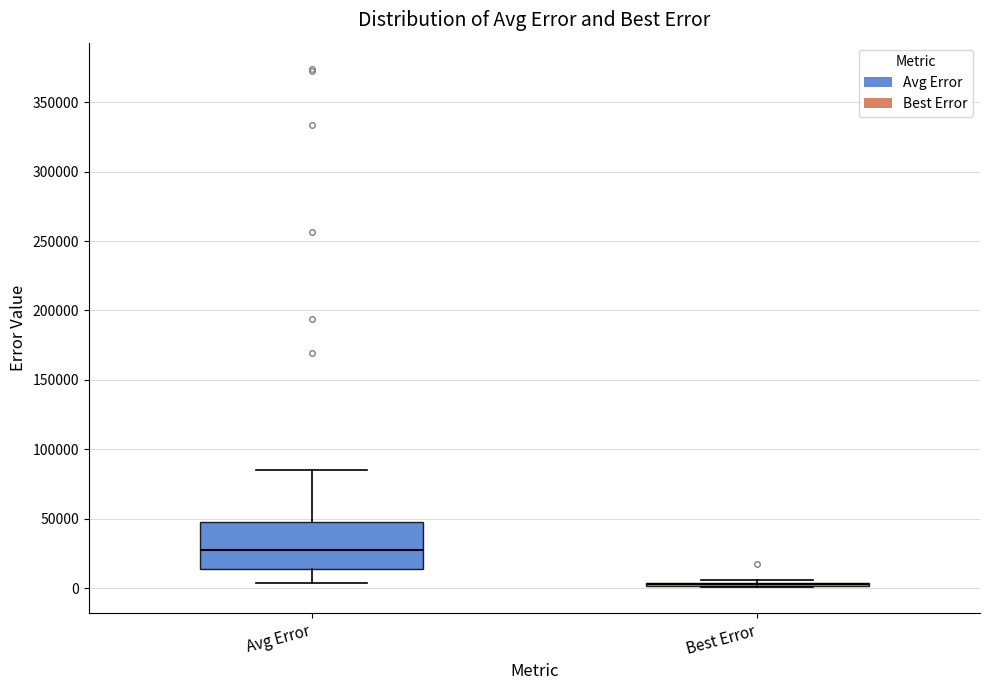

Reading left to right, transcribe this box plot: for each box, give where its median line is, the range the box spans, and where its two whiskers end, as read against the y-axis. The values are not printed on the chart, so give them approximately, as read against the axis.

Avg Error: median 30000, box 15000 to 50000, whiskers 5000 to 85000
Best Error: box collapsed to a line at 5000, whiskers 0 to 5000